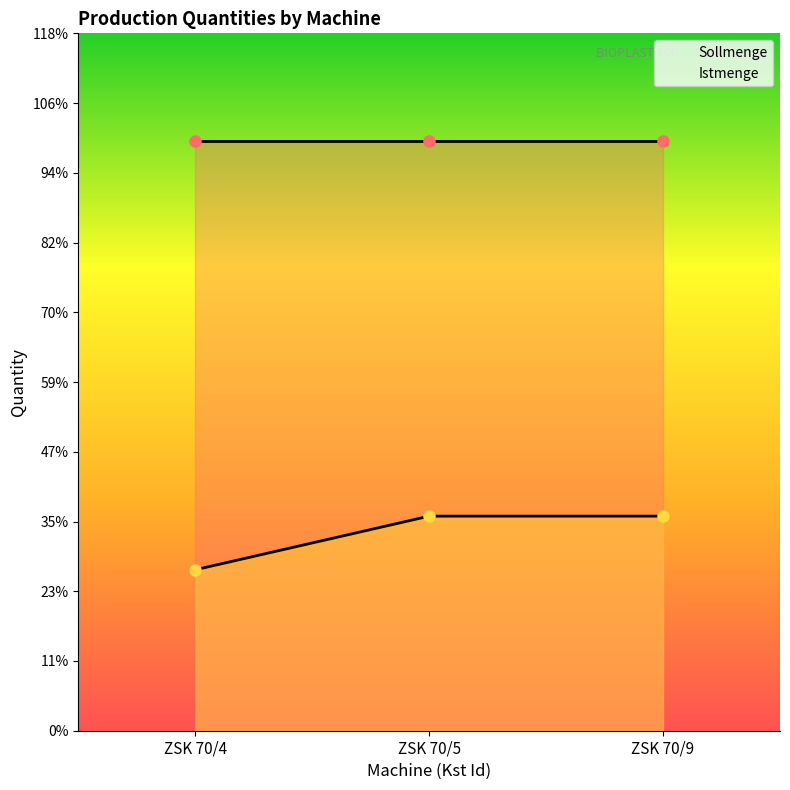

Where is Istmenge nearest to the value 7000?

ZSK 70/4